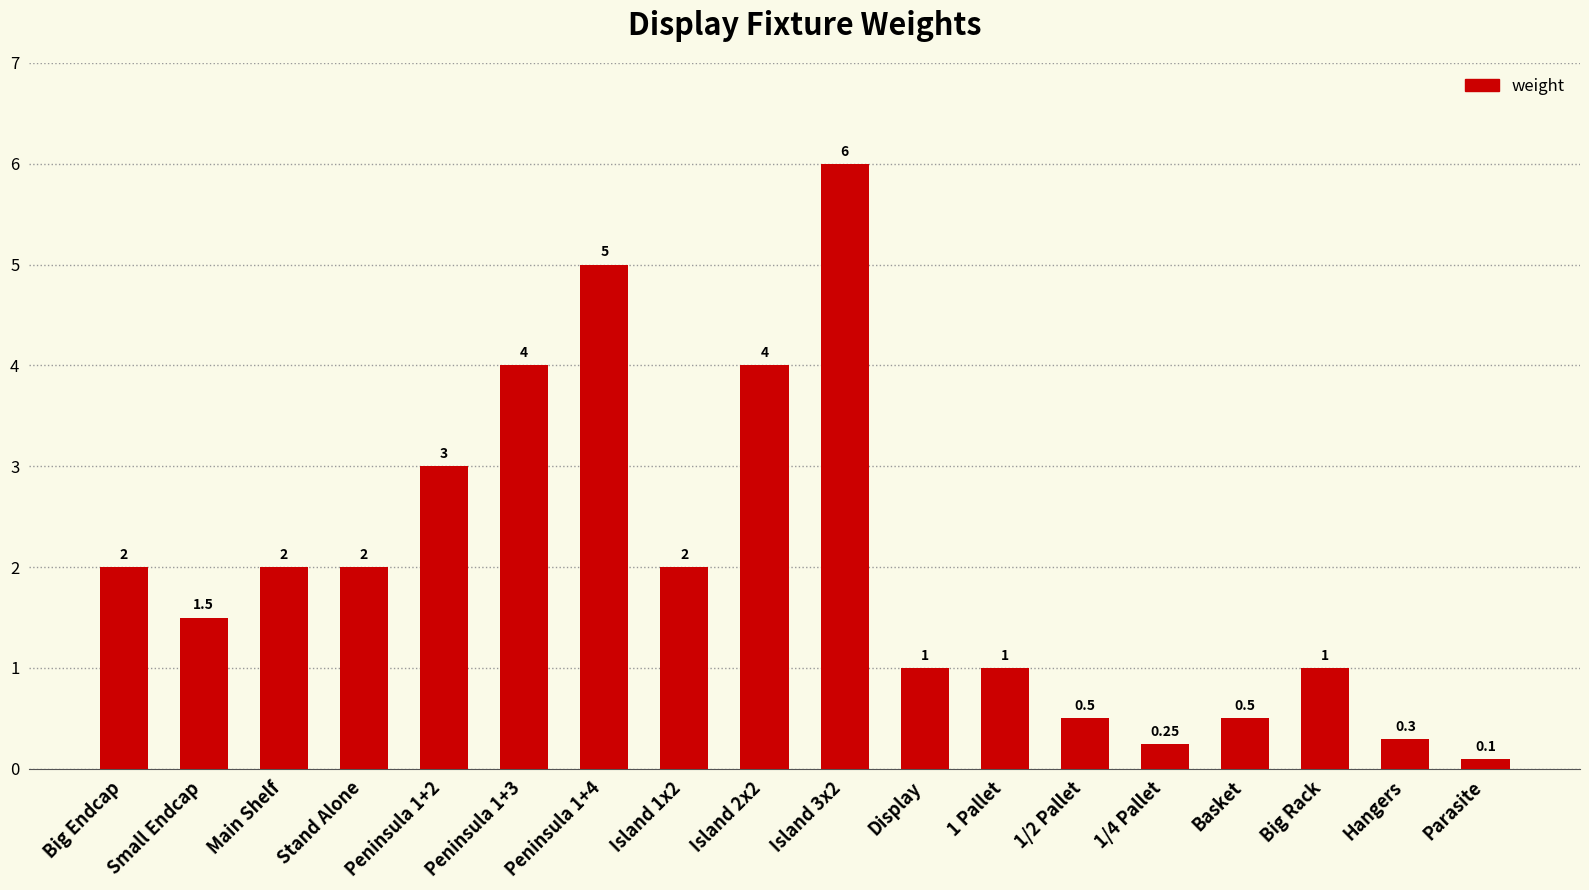

Are the bars grouped side by side (vs. stacked)?

No